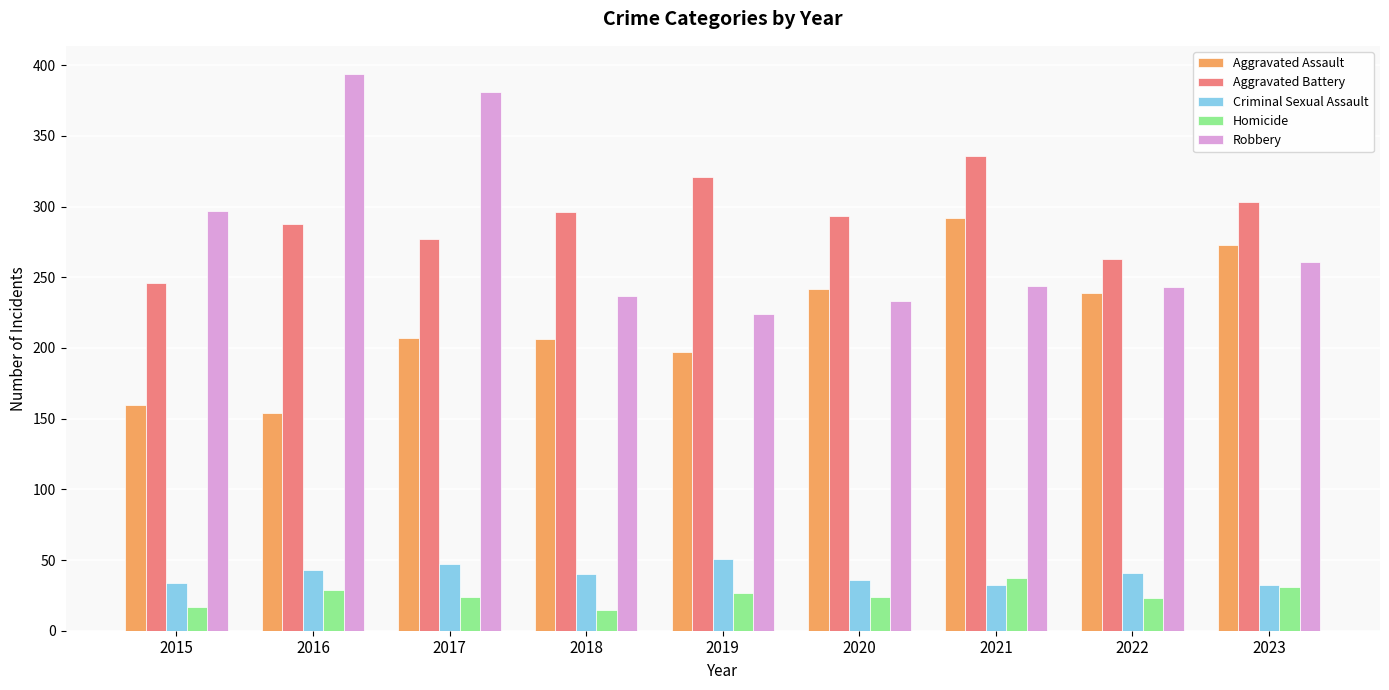

Which series has the largest total across all categories?

Aggravated Battery